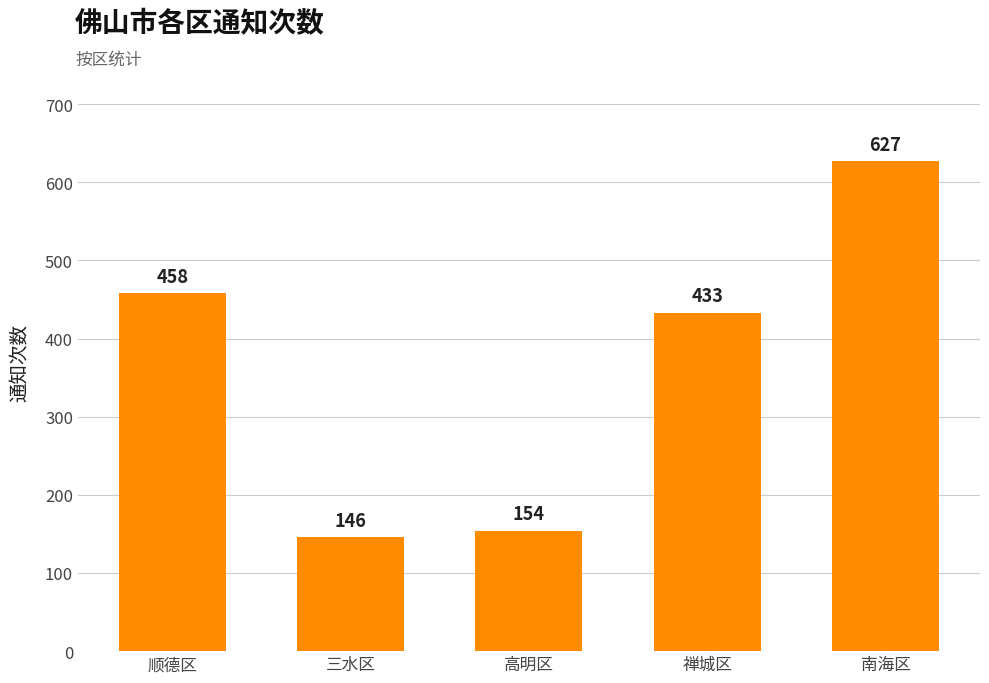

What is the smallest value displayed?

146